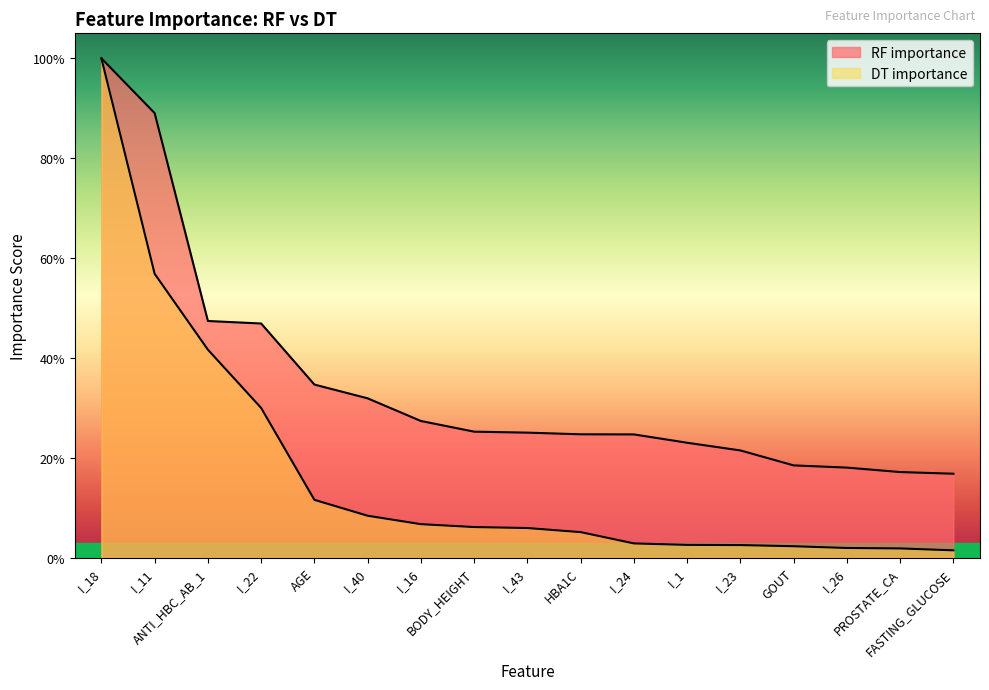

What is the value of the RF importance point at the 16th from the left?

0.2